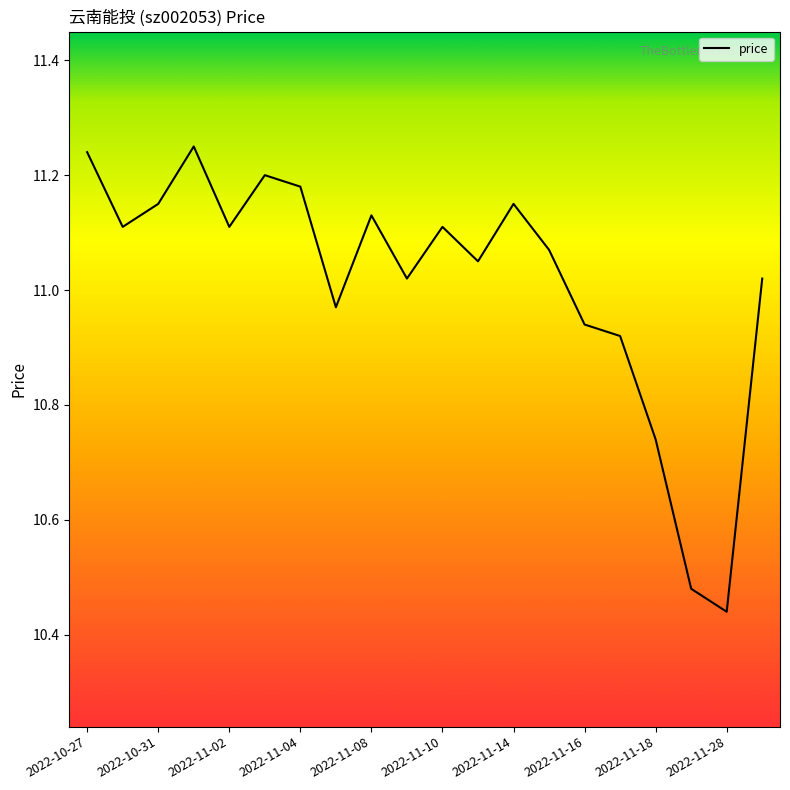

Which category has the lowest value across all series?

2022-11-28